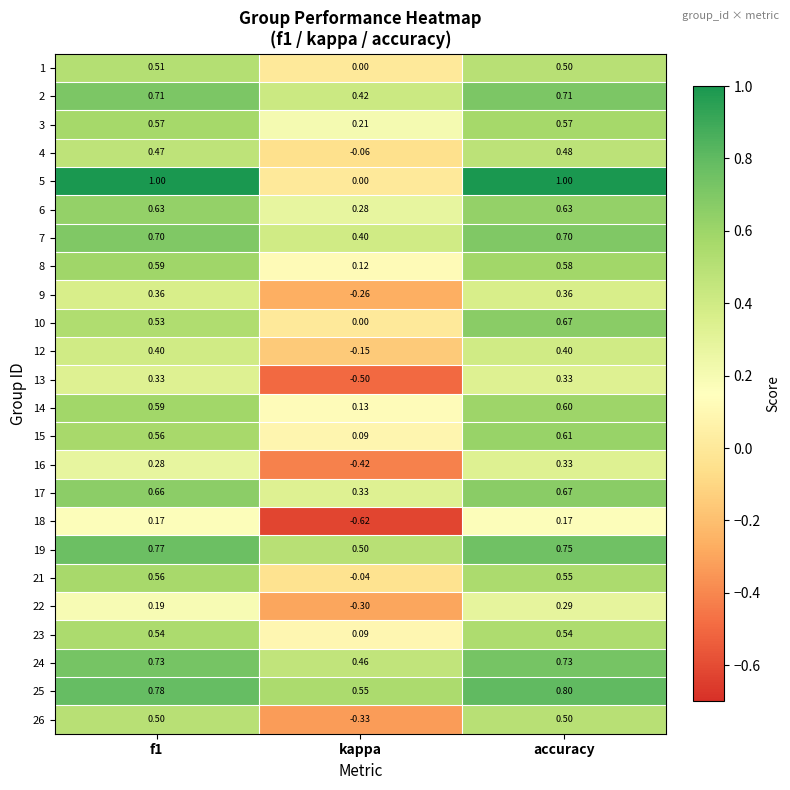

Is the value of 1 at kappa greater than the value of 3 at f1?

No